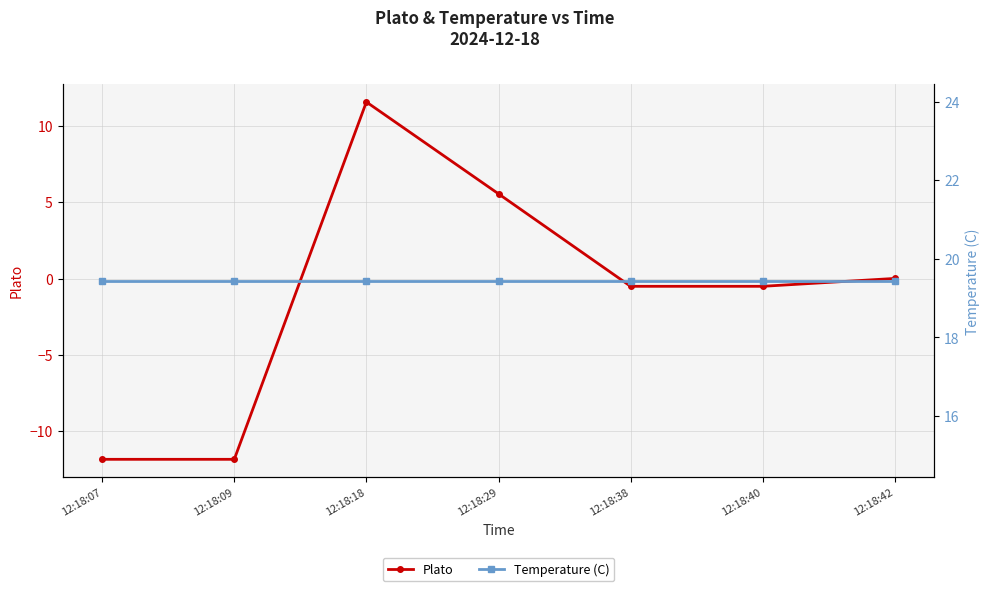

True or false: Temperature (C) and Plato cross at least once.

False